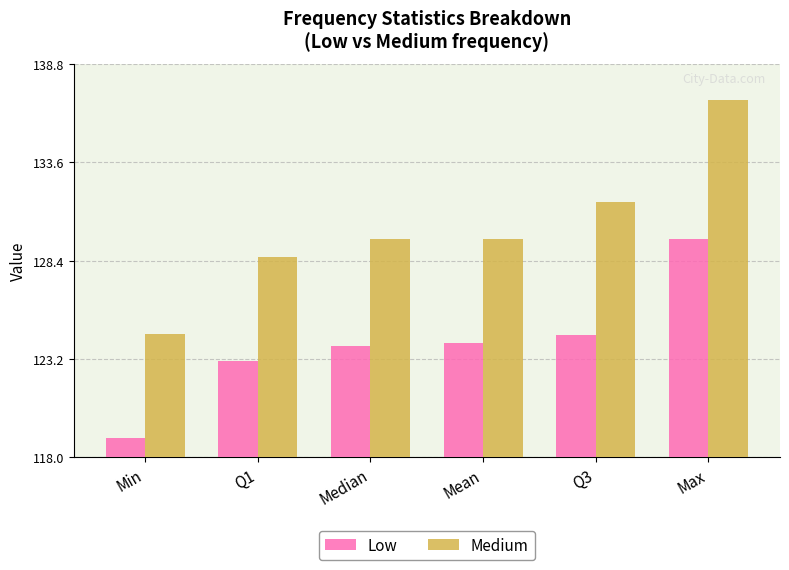

What are all the series names shown in the legend?

Low, Medium